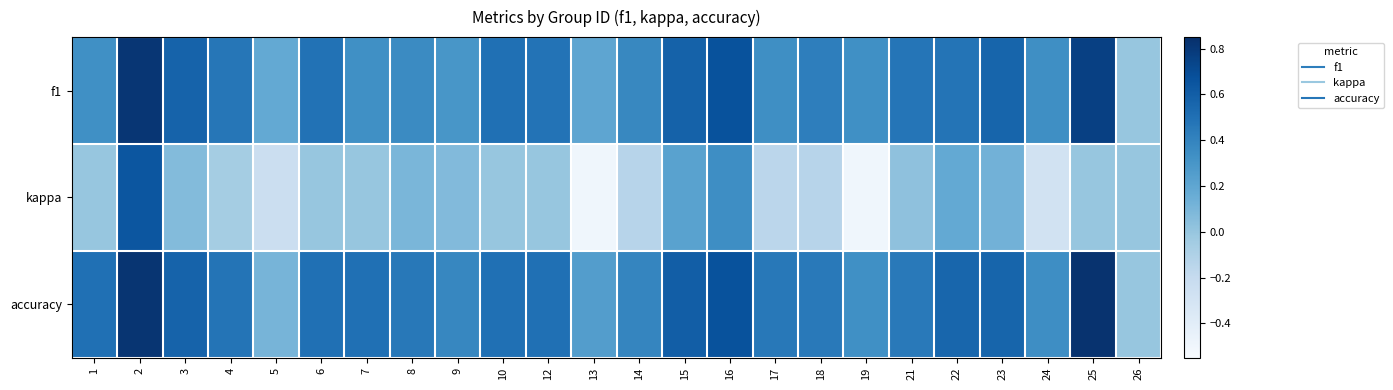

At 13, list the series in order from largest to smallest.

accuracy, f1, kappa